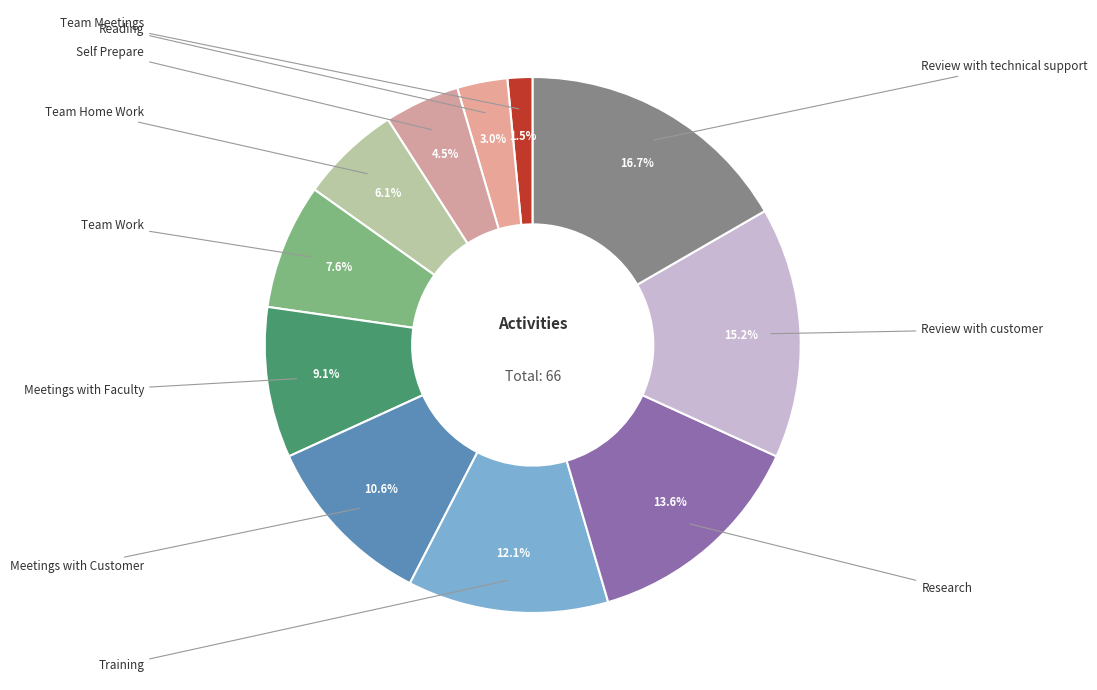

Which slice is the smallest?

Team Meetings